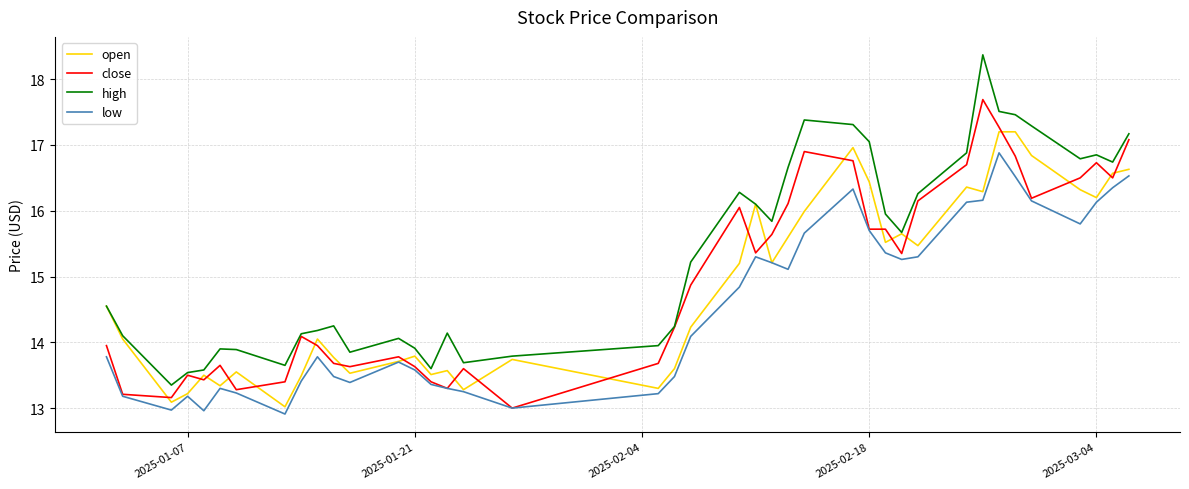

True or false: high has more than 0 points higher than both neighbors.

True